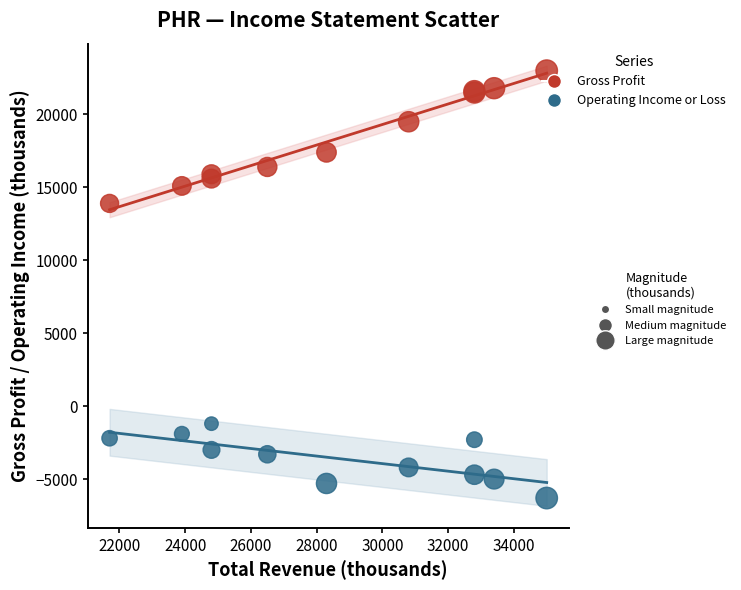

Across all series, what Y value is closest to 8350?

13900